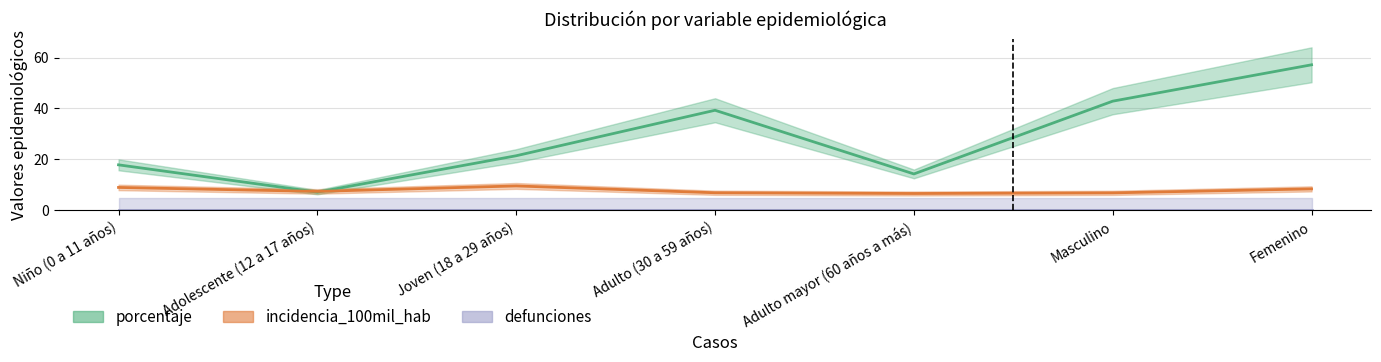

Between Niño (0 a 11 años) and Joven (18 a 29 años), which series saw the biggest shift?

porcentaje